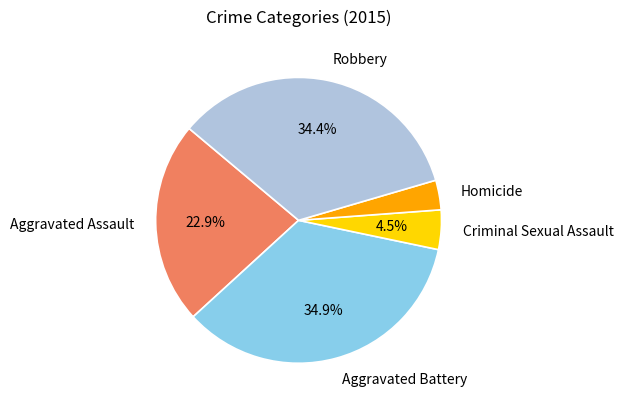

Which slice is the largest?

Aggravated Battery